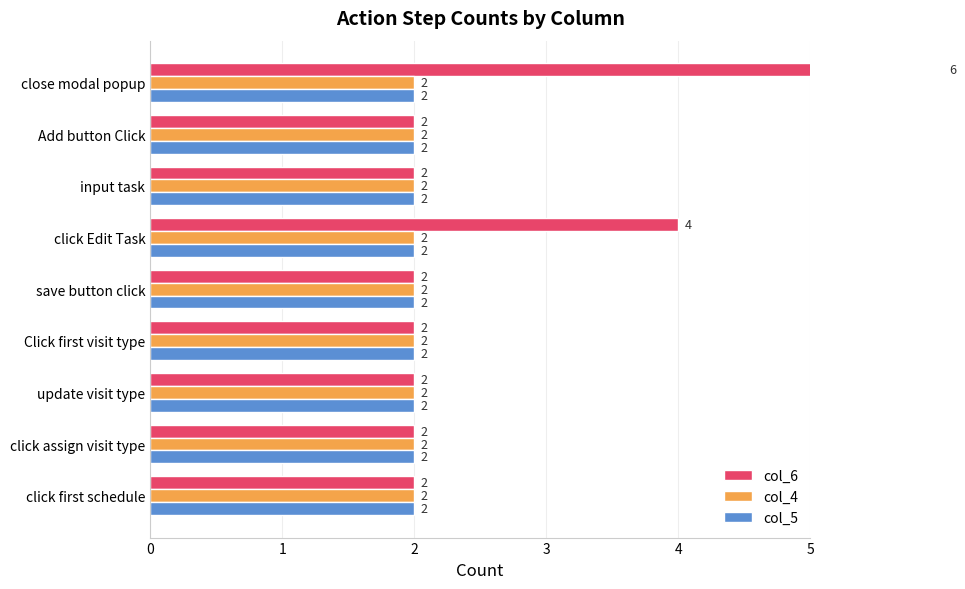

Count the col_6 values in the range 2 to 3.

7